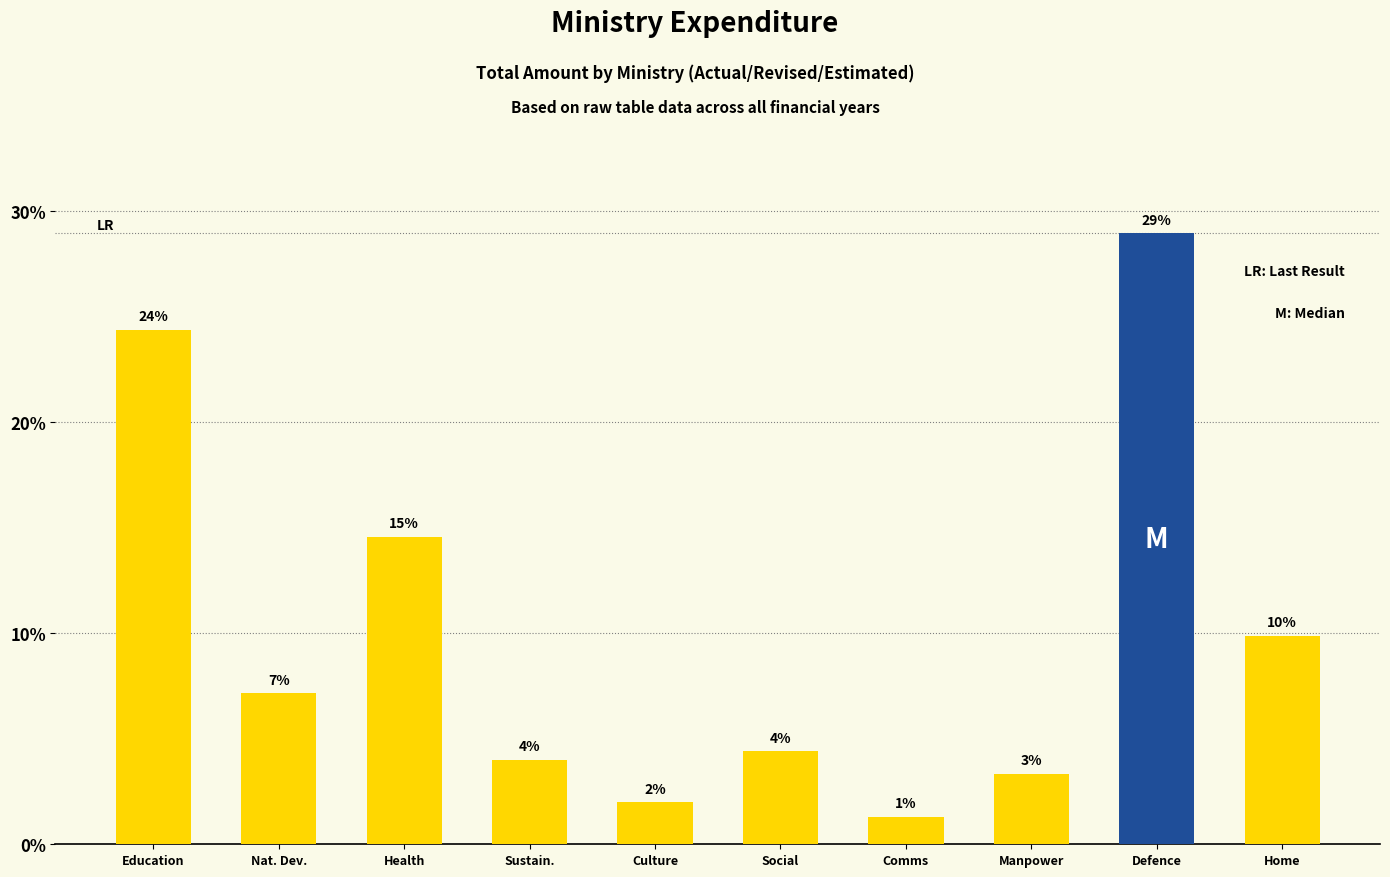

True or false: the data shows 9.9 at Home.

True